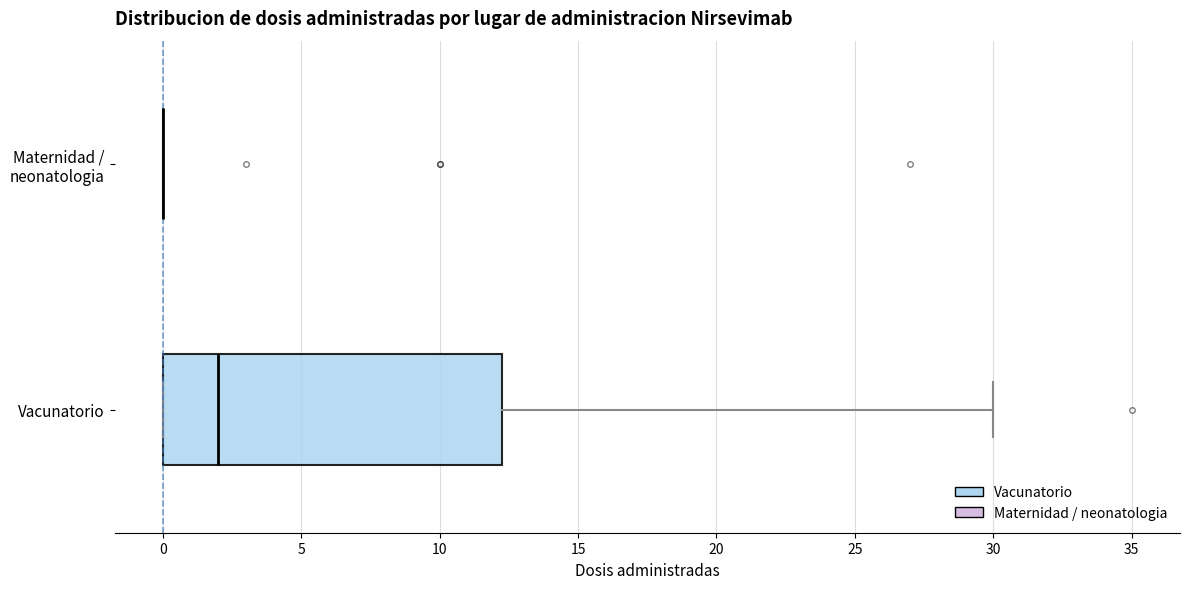

Which box is the widest, from its left edge to its right edge?

Vacunatorio